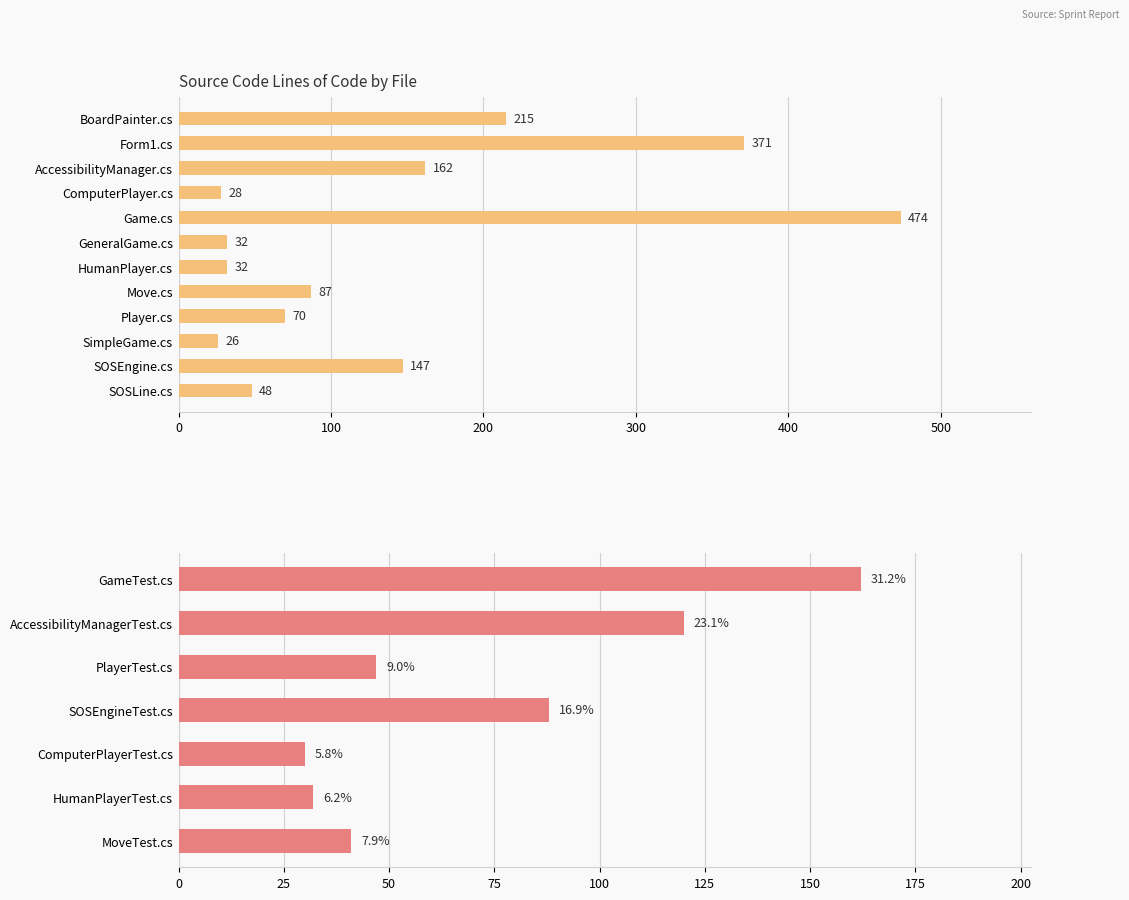

What is the sum of all values?

1692